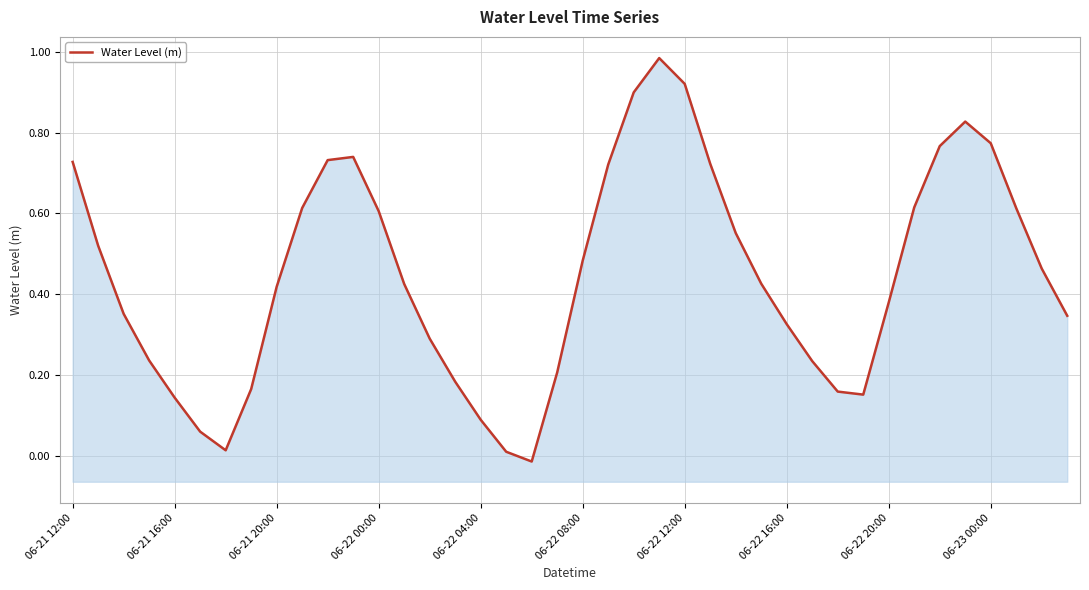

Which category has the lowest value across all series?

18